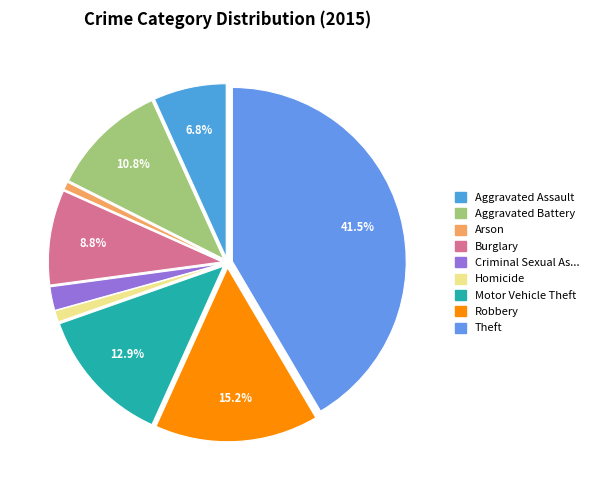

How many segments does this pie chart have?

9